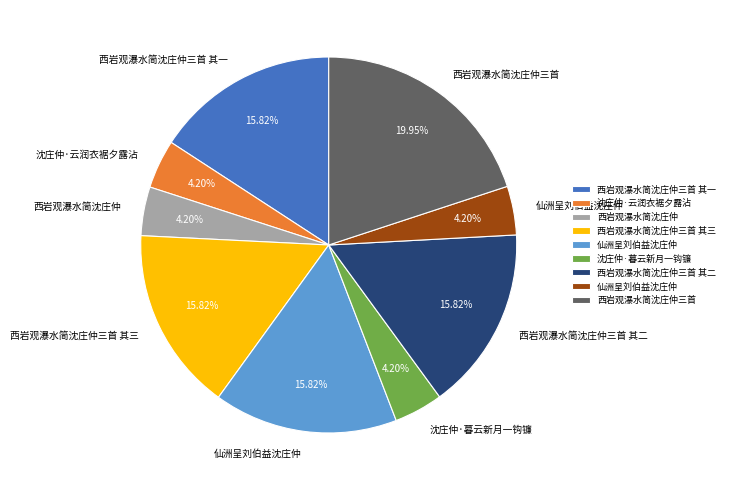

Does any single category account for the majority?

No